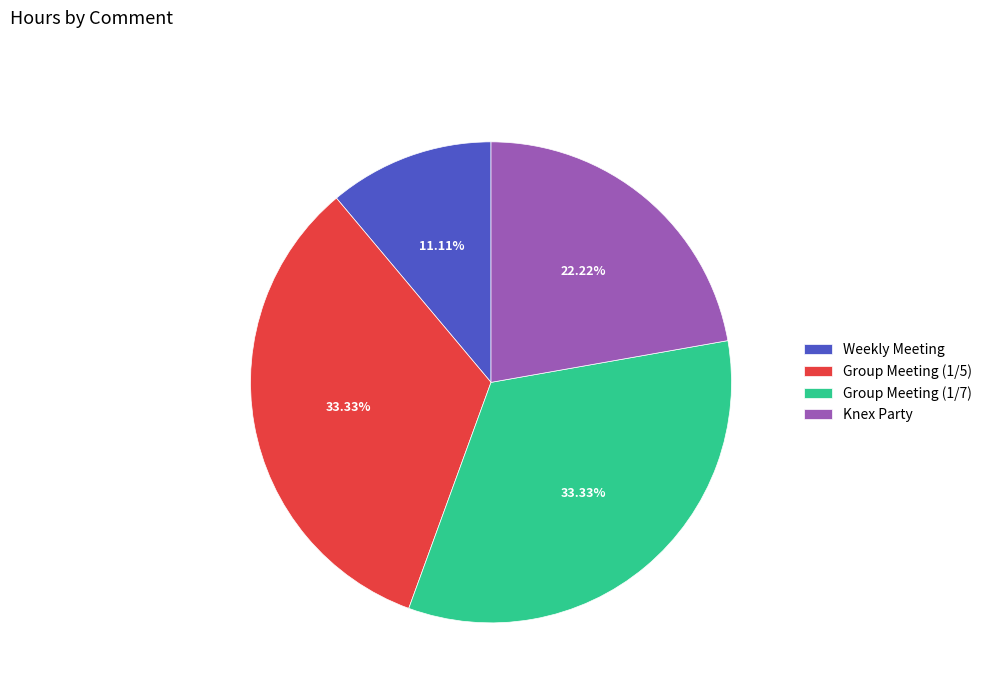

What is the smallest slice in the pie chart?

Weekly Meeting